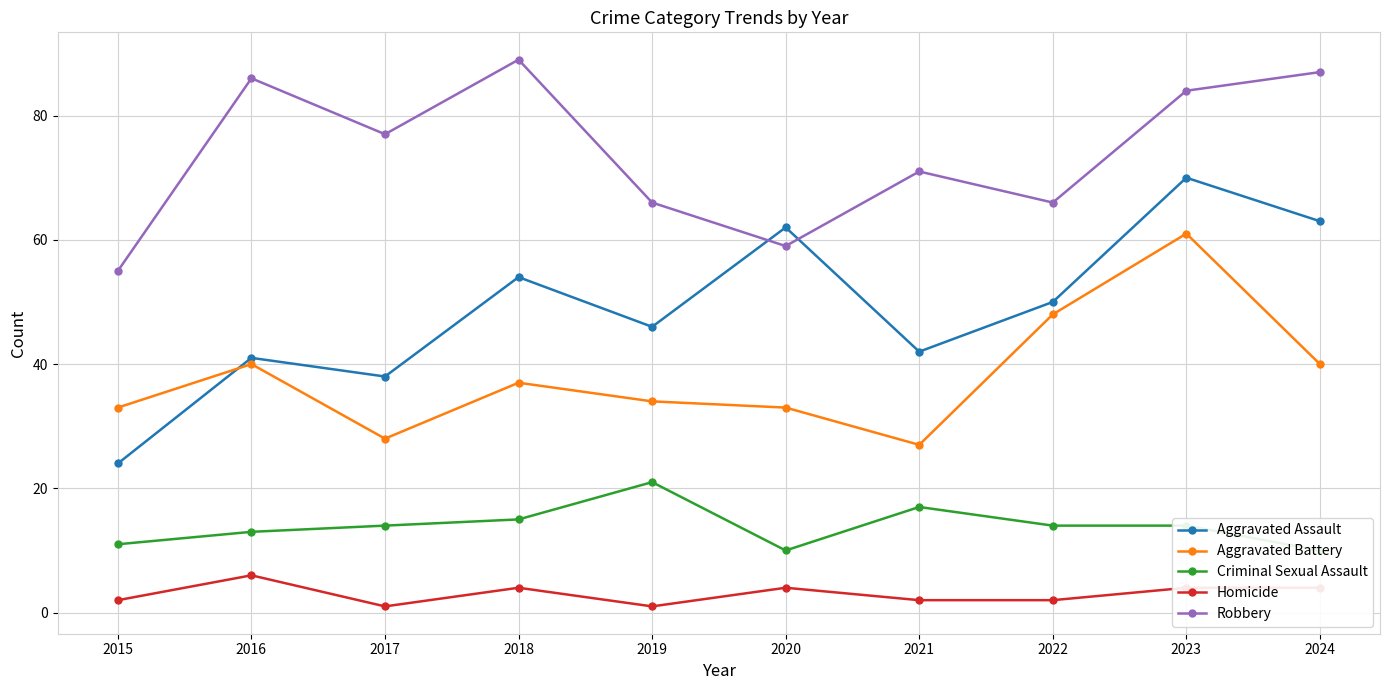

How many data points does each series have?

10